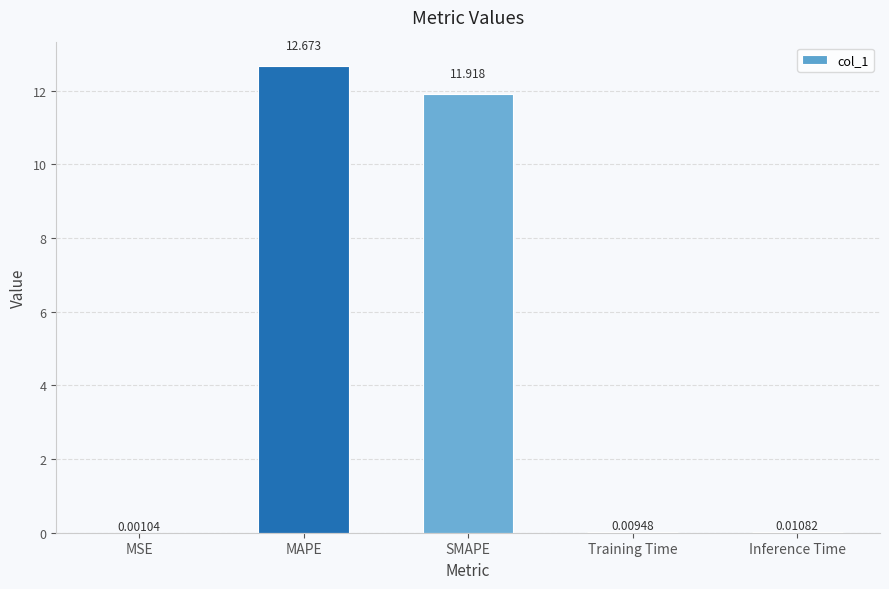

At which category does the chart reach its peak across all series?

MAPE